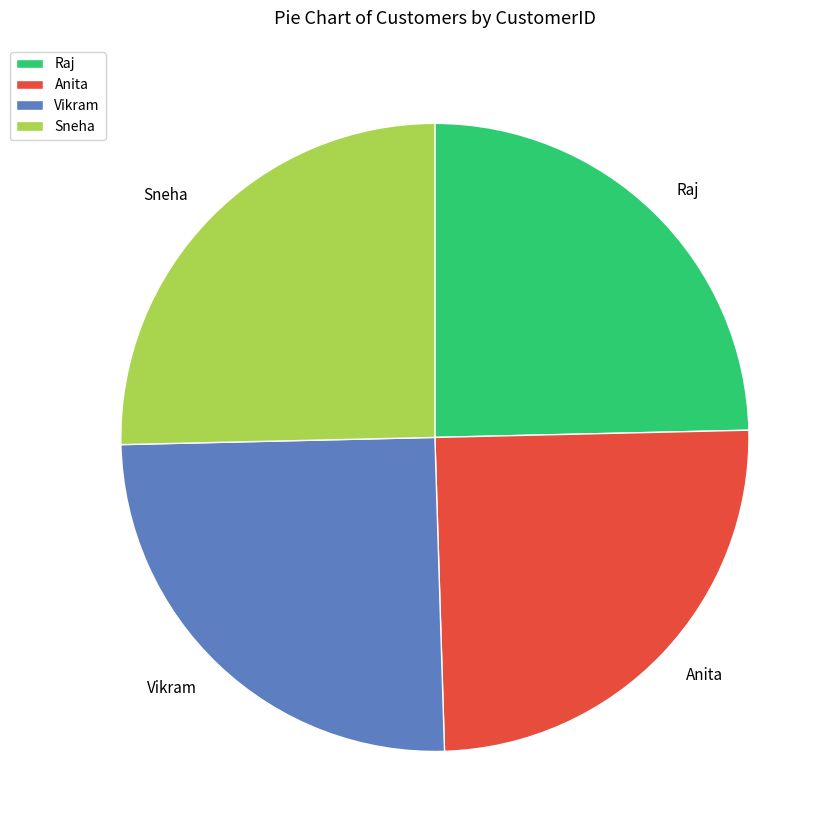

Is there any slice that represents more than half of the pie?

No